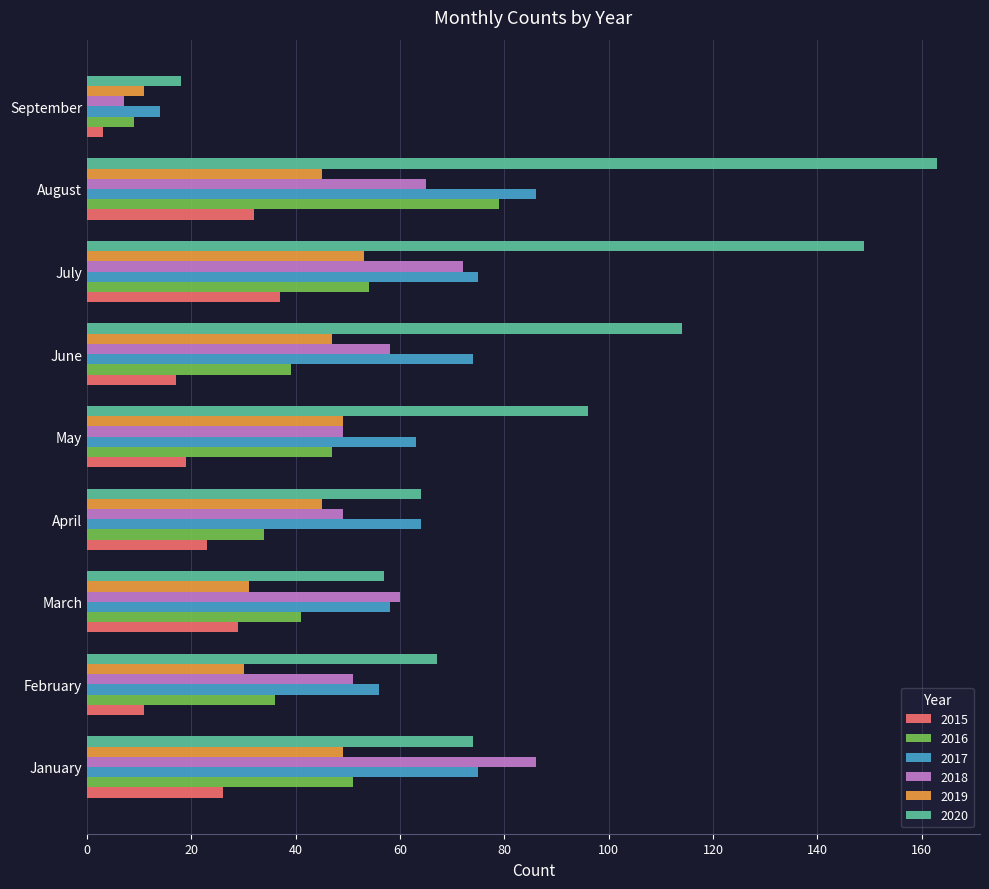

What are all the series names shown in the legend?

2015, 2016, 2017, 2018, 2019, 2020